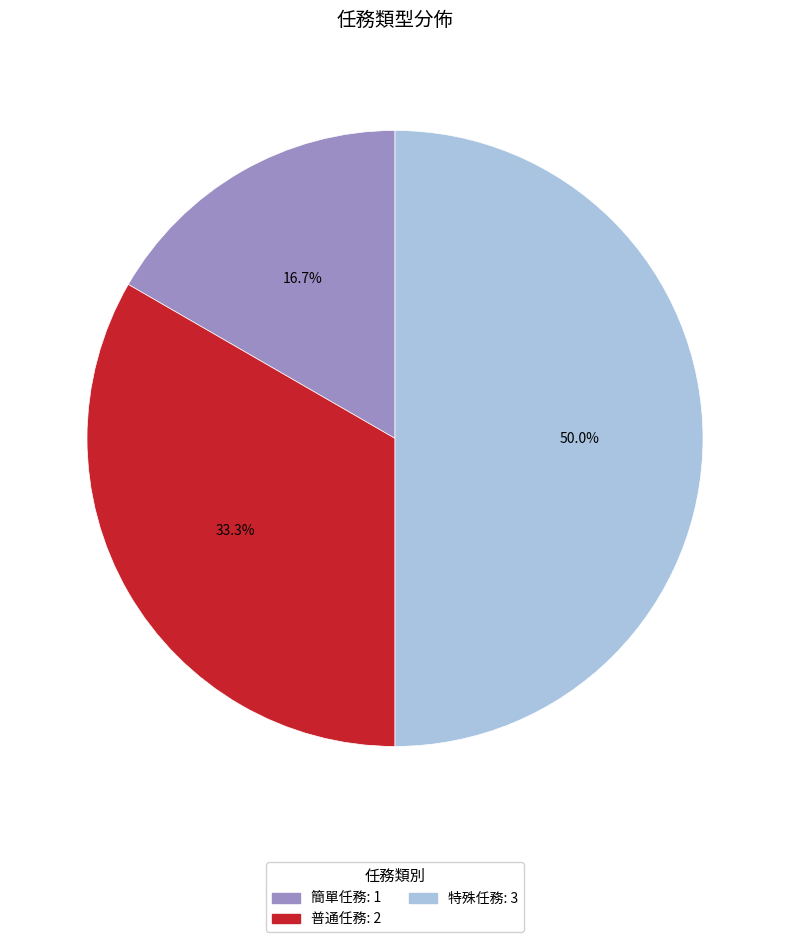

How many segments does this pie chart have?

3